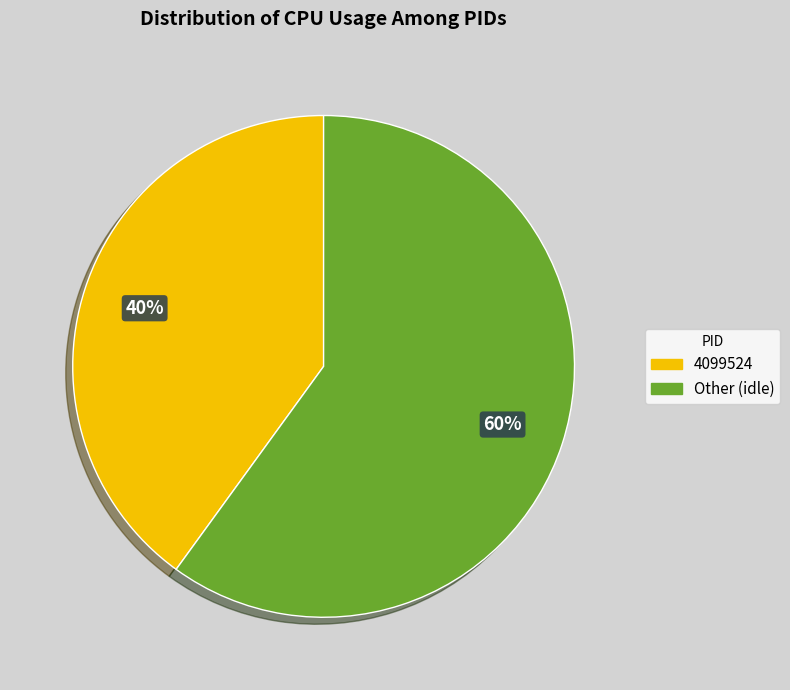

To the nearest percent, what is the average slice percentage?

50%